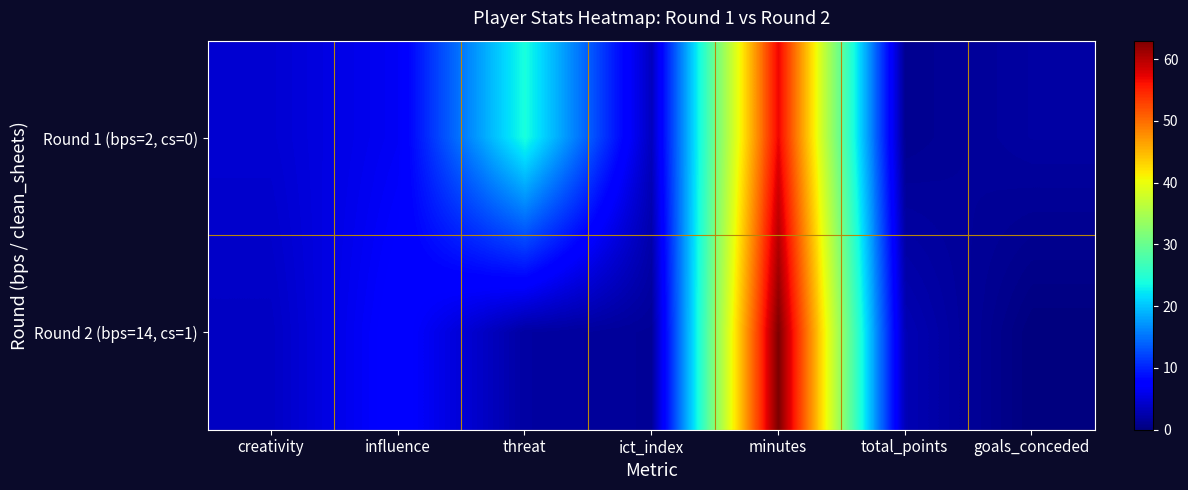

Which series has the largest total across all categories?

Round 1 (bps=2, cs=0)